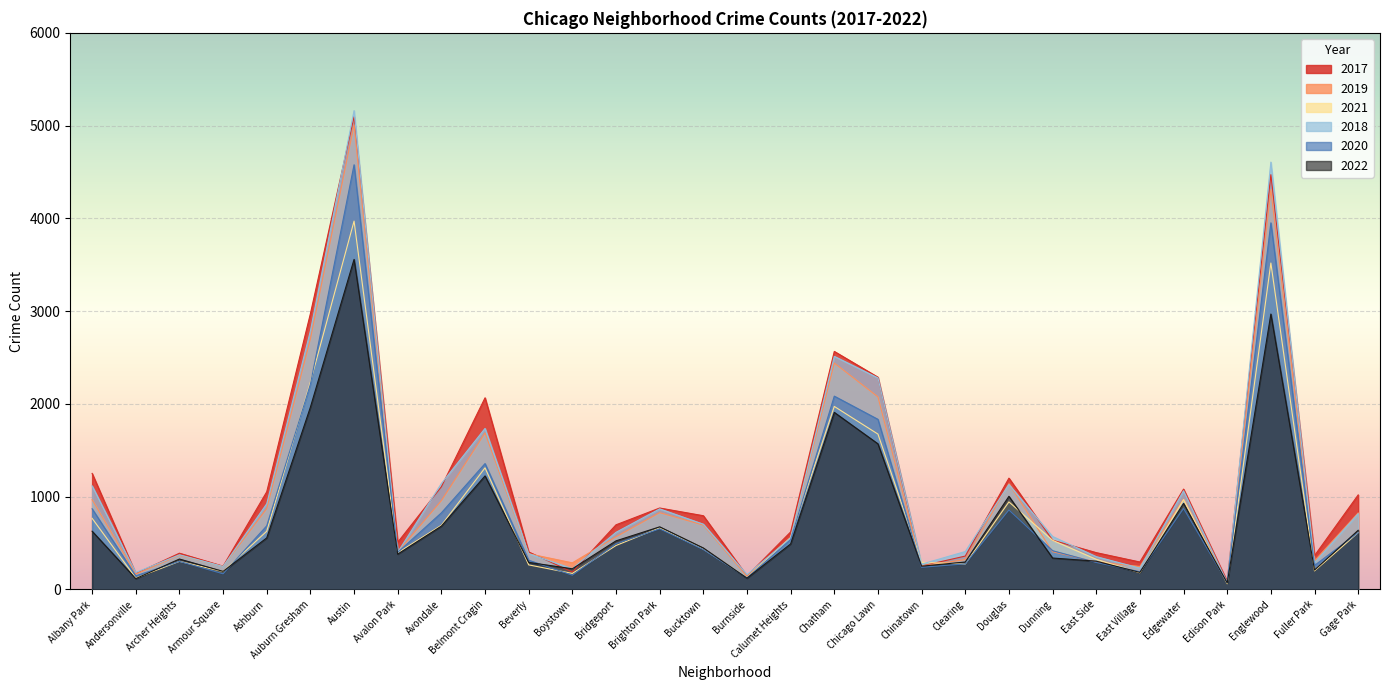

What are all the series names shown in the legend?

2017, 2019, 2021, 2018, 2020, 2022